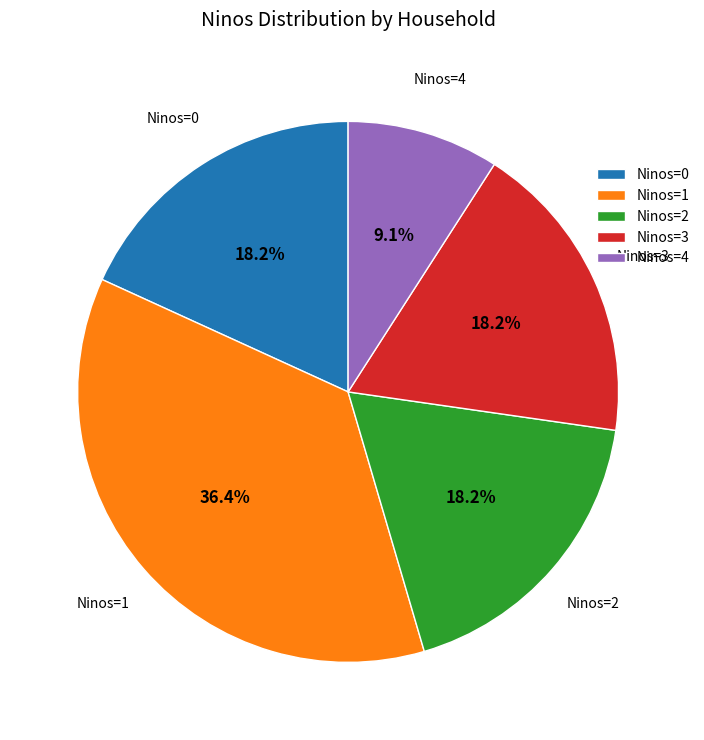

Count the number of slices in the pie.

5